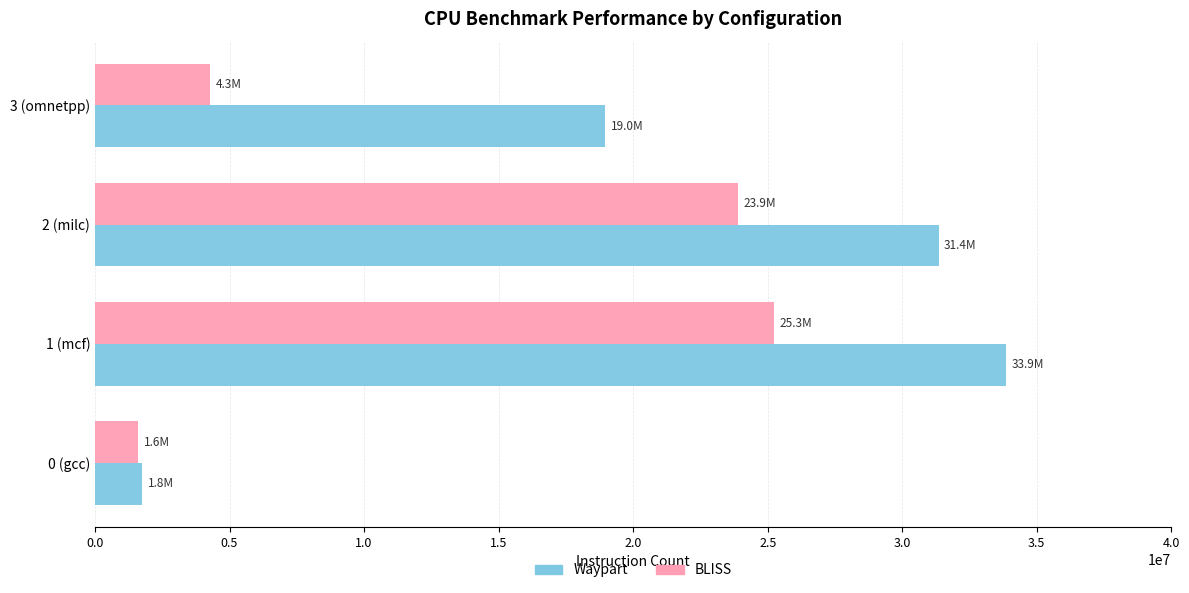

What is the smallest value displayed?

1612398